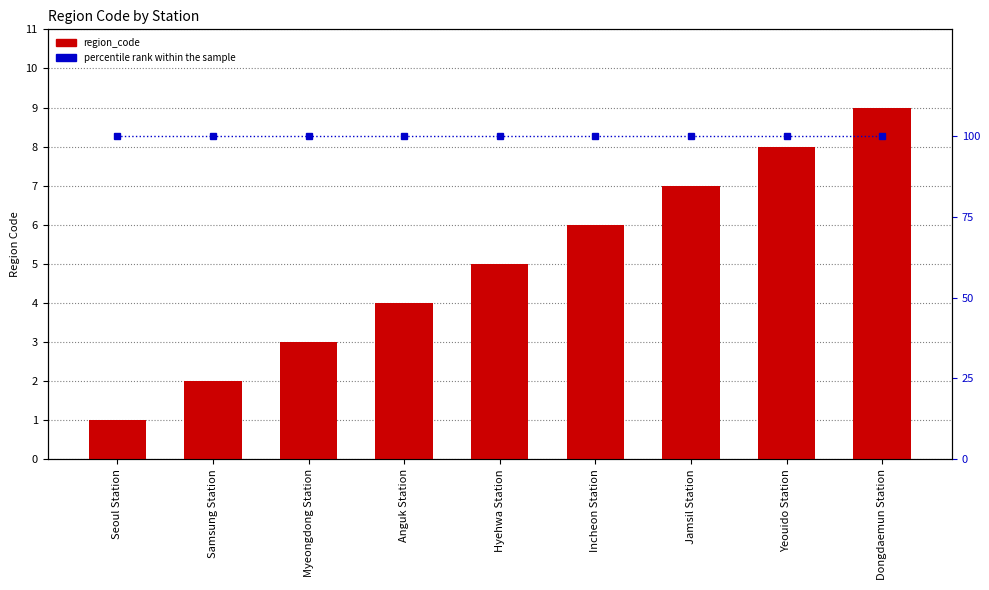

Between Samsung Station and Jamsil Station, which series saw the biggest shift?

region_code